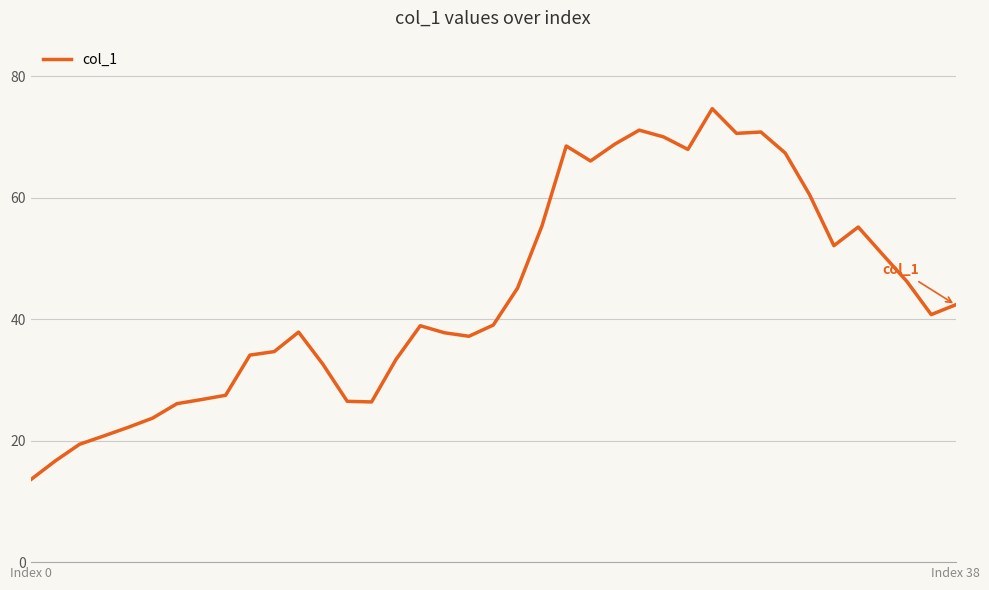

What is the maximum value shown in the chart?

74.6